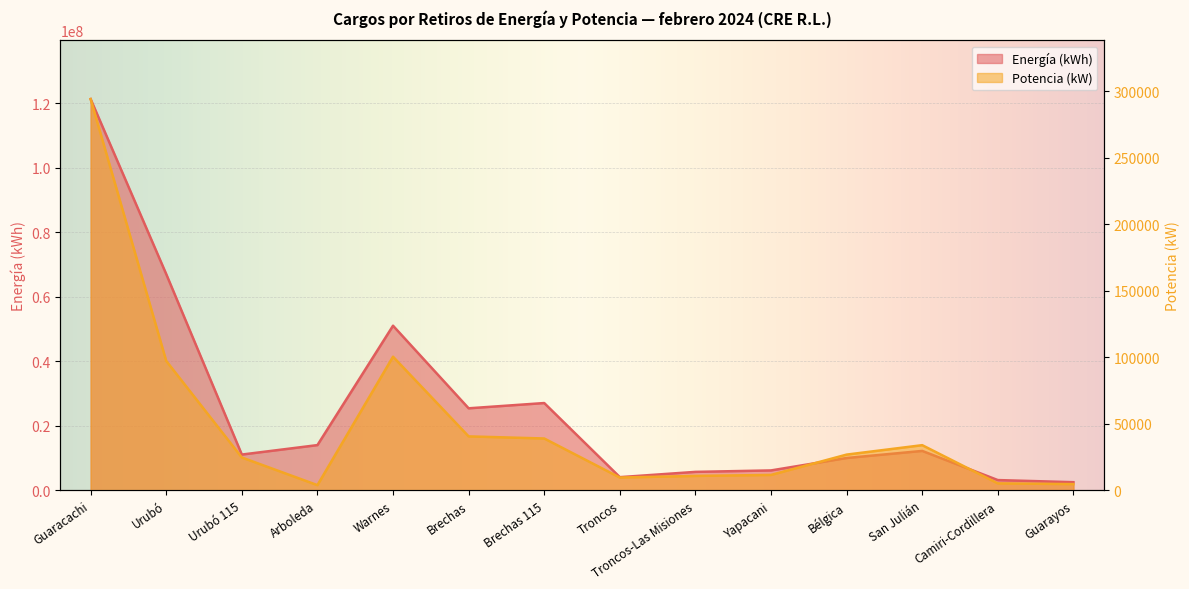

What is the label of the 4th point from the left?

Arboleda